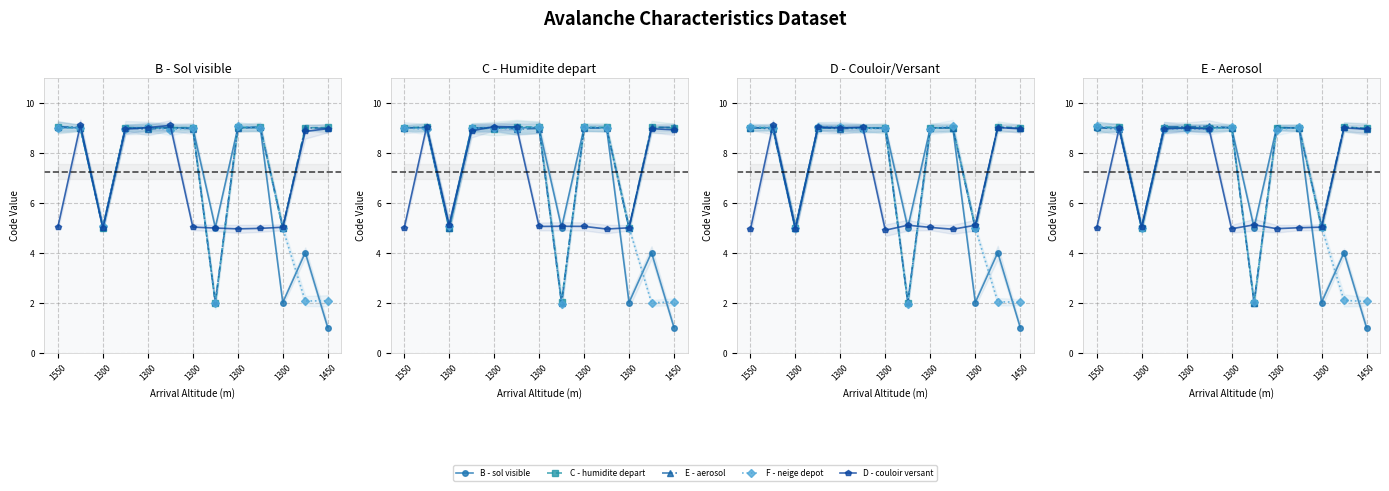

What is the spread (max minus min) of values at 7?

3.1